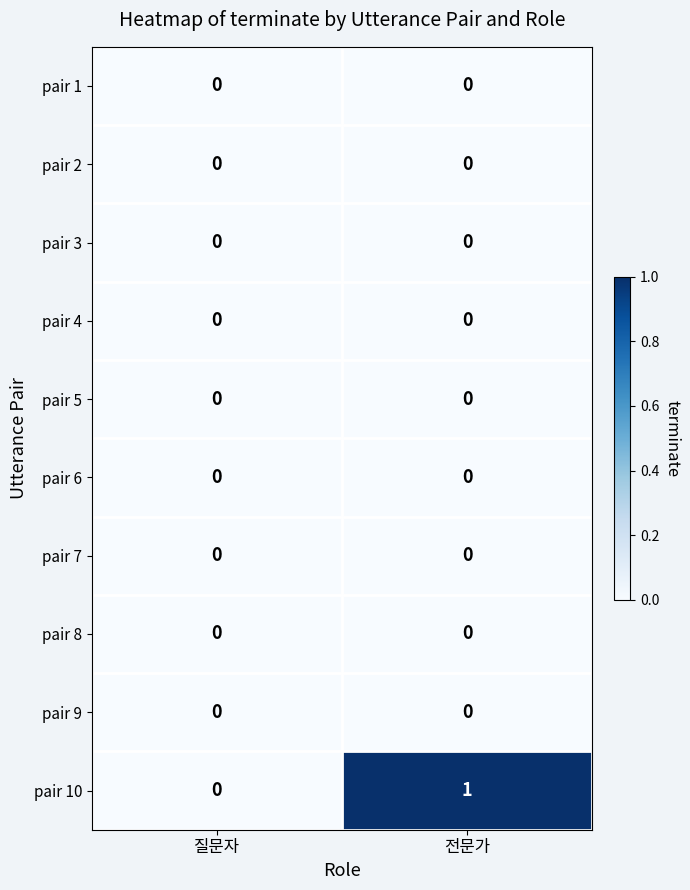

Which series has the widest spread of values?

pair 10